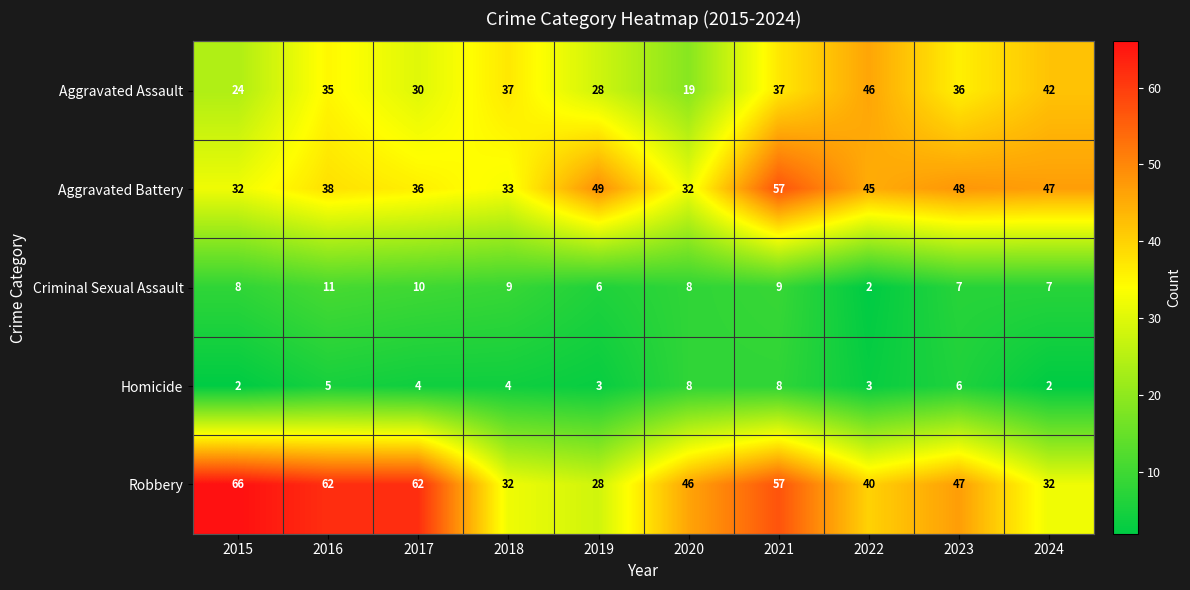

What is the total value across all series at 2016?

151